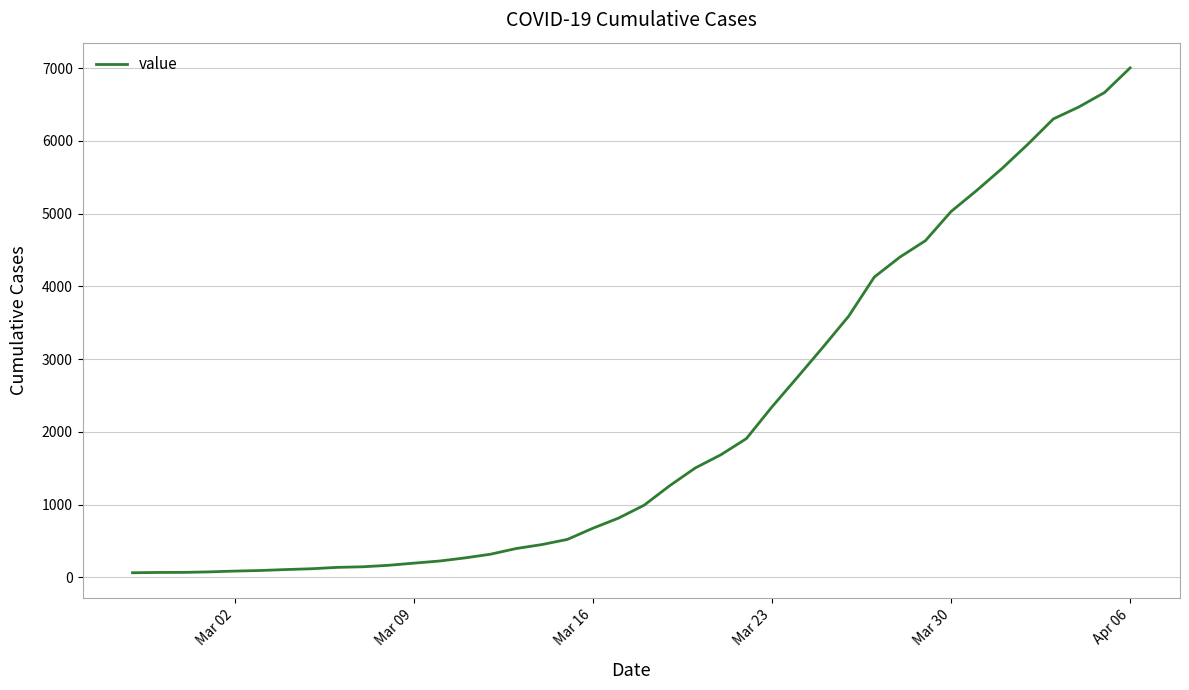

How many lines are shown in the chart?

1